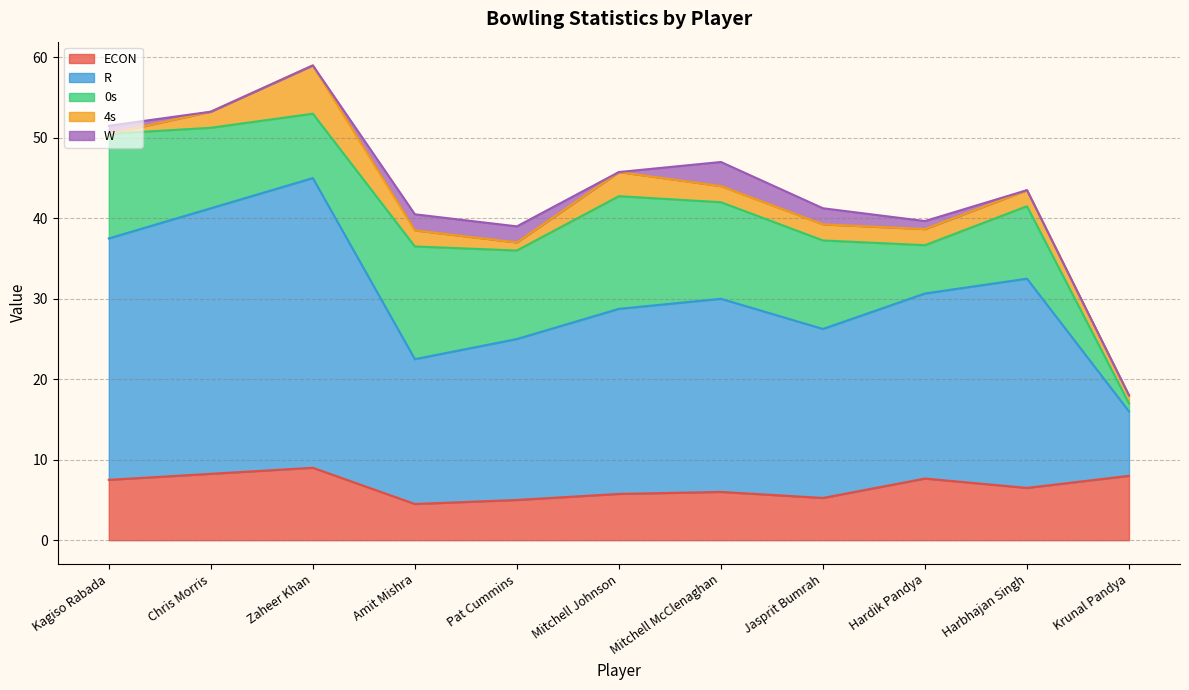

The 0s series shows 19.7 at Mitchell McClenaghan. True or false?

False